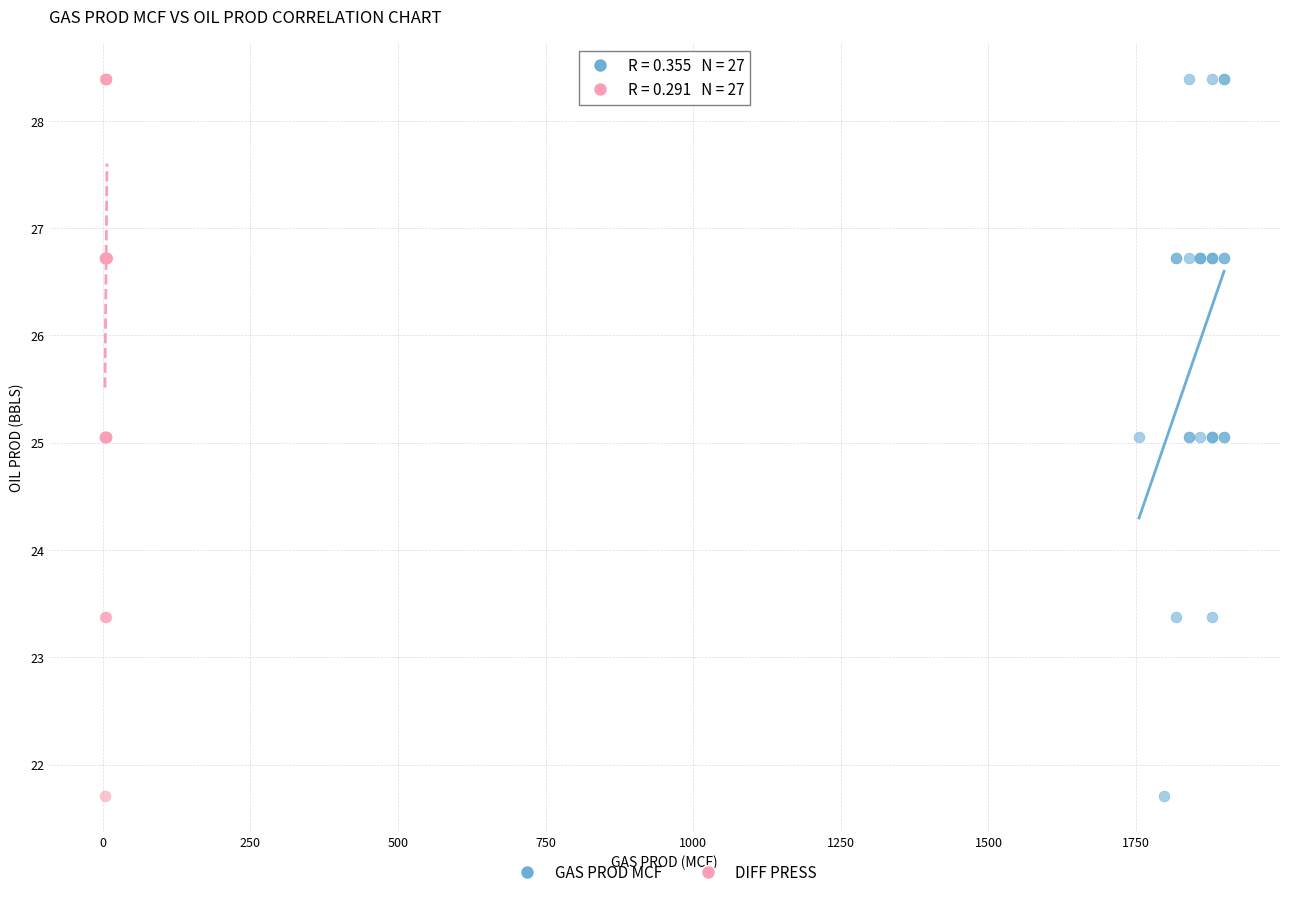

What are all the series names shown in the legend?

GAS PROD MCF, DIFF PRESS